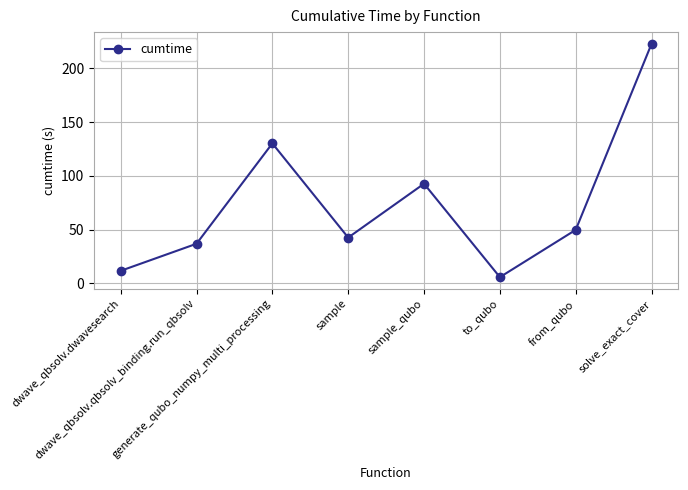

How many data points are above 49?

4